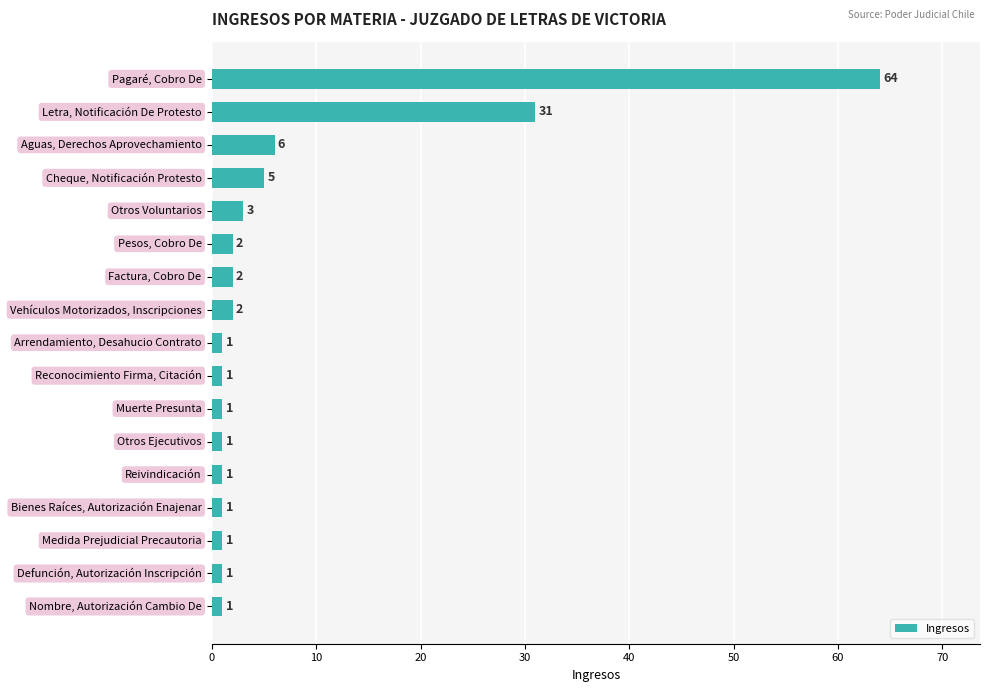

What is the greatest value displayed?

64